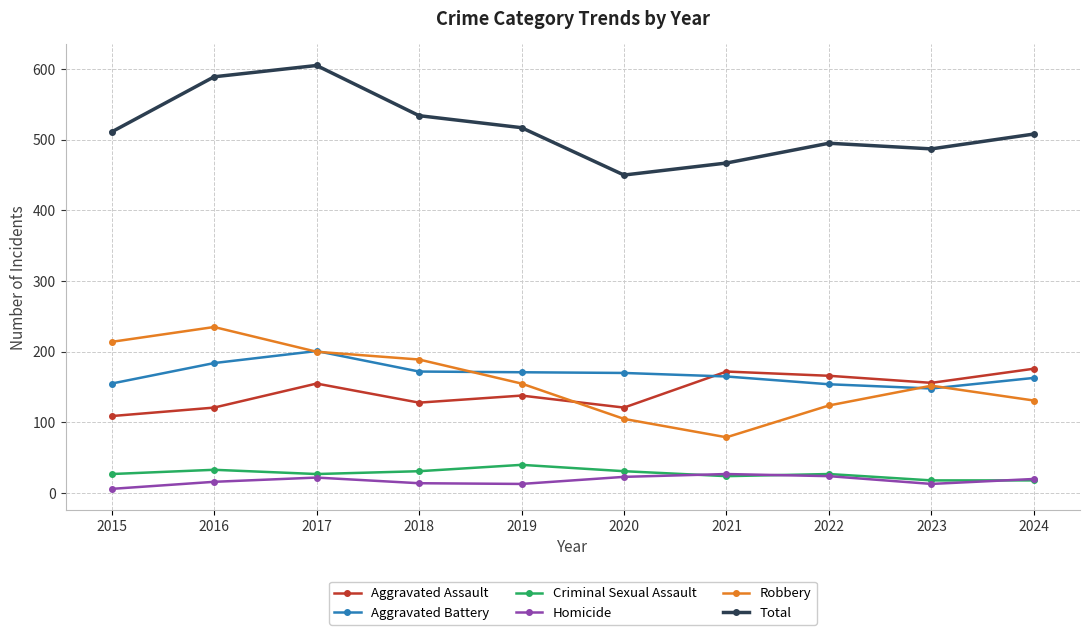

True or false: Criminal Sexual Assault and Aggravated Assault intersect in this chart.

False